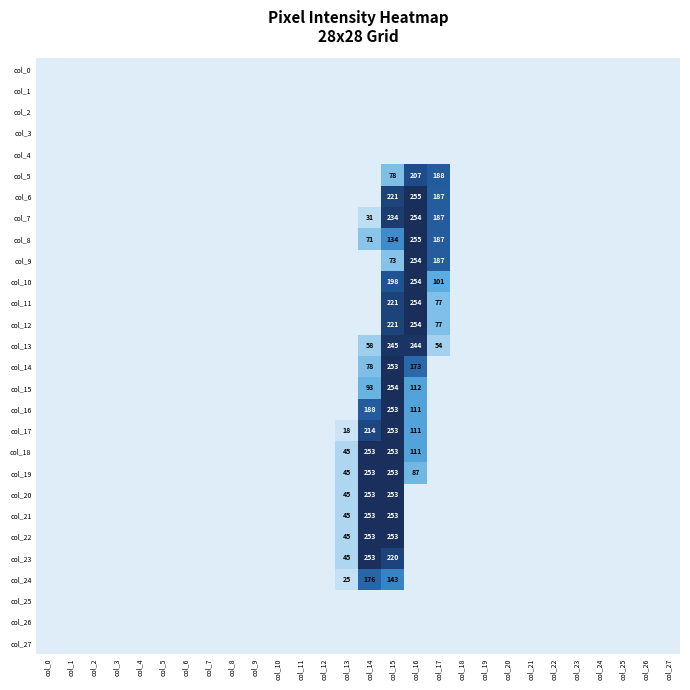

The value of col_8 at col_16 is 255. True or false?

True